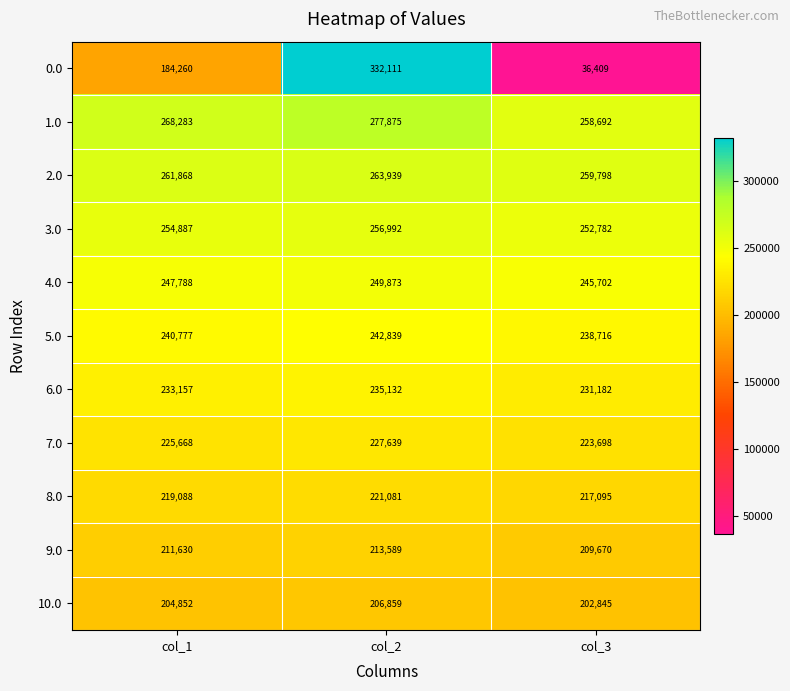

Read the 10.0 value at col_1.

204852